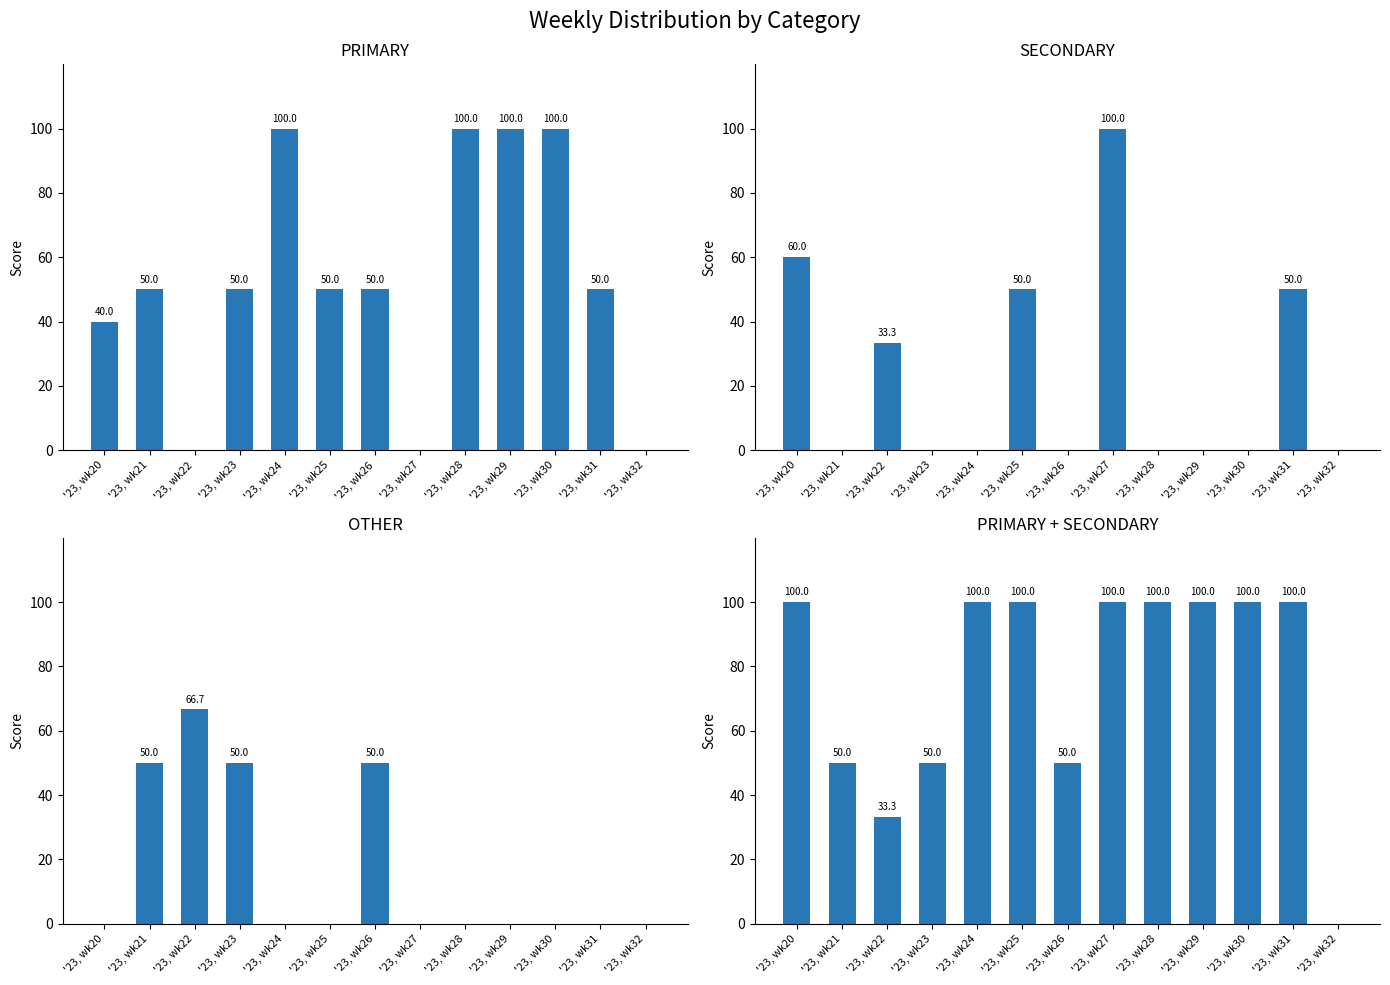

Which has a higher value, '23, wk26 or '23, wk23?

'23, wk26